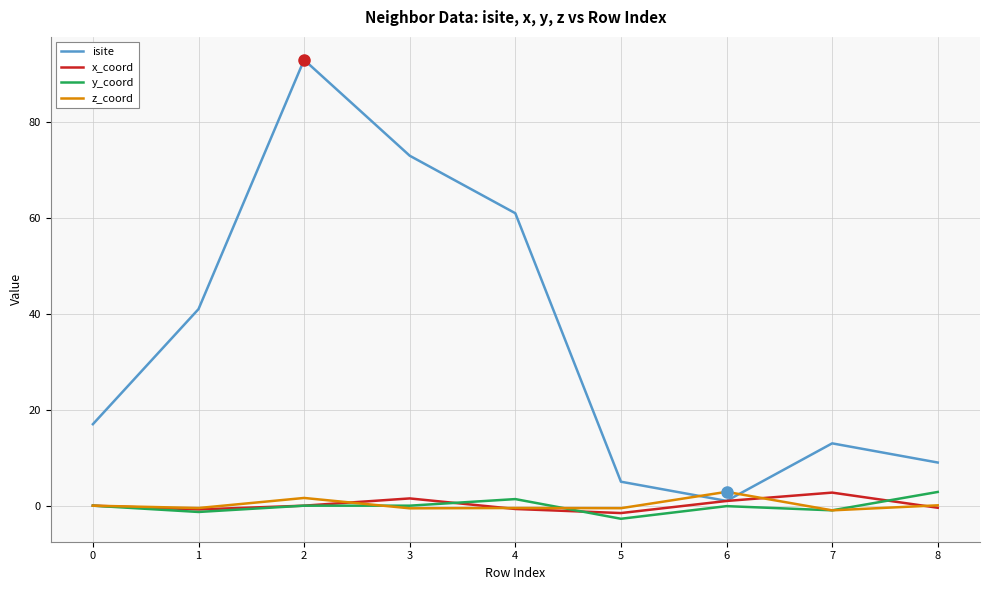

What is the average value of the isite series?

34.8